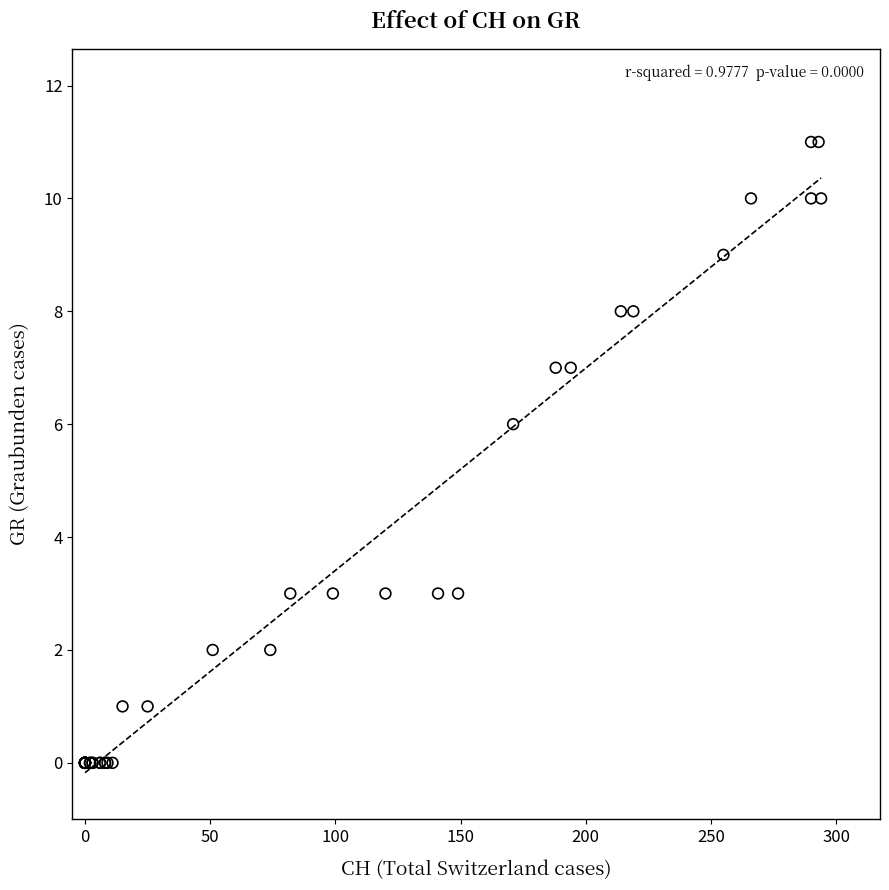

What Y value in the scatter plot is closest to 5?

6